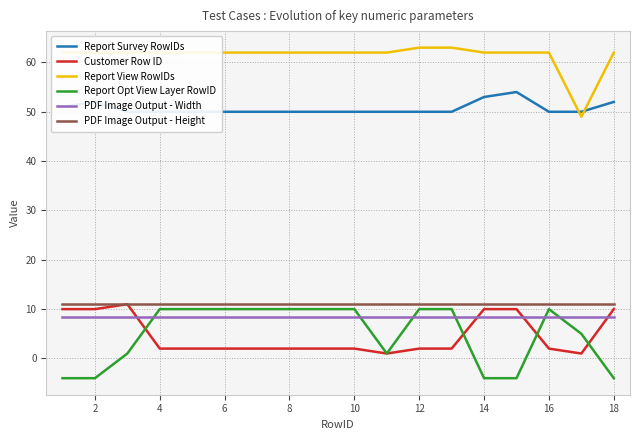

What is the value of the PDF Image Output - Height point at the 3rd from the left?

11.0